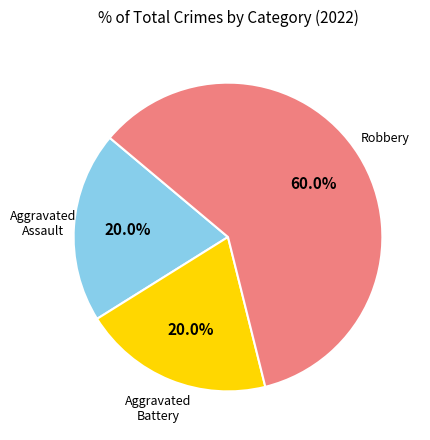

Is there a majority slice in this chart?

Yes